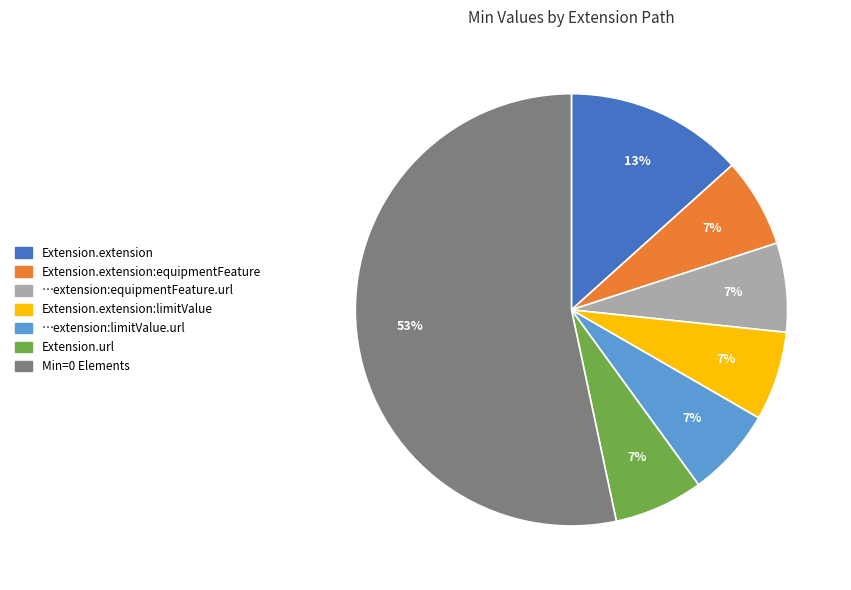

Does any single category account for the majority?

Yes